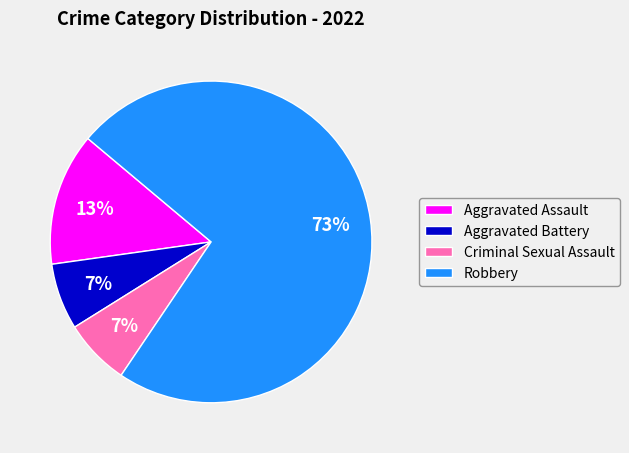

Which slice represents more than half of the pie?

Robbery